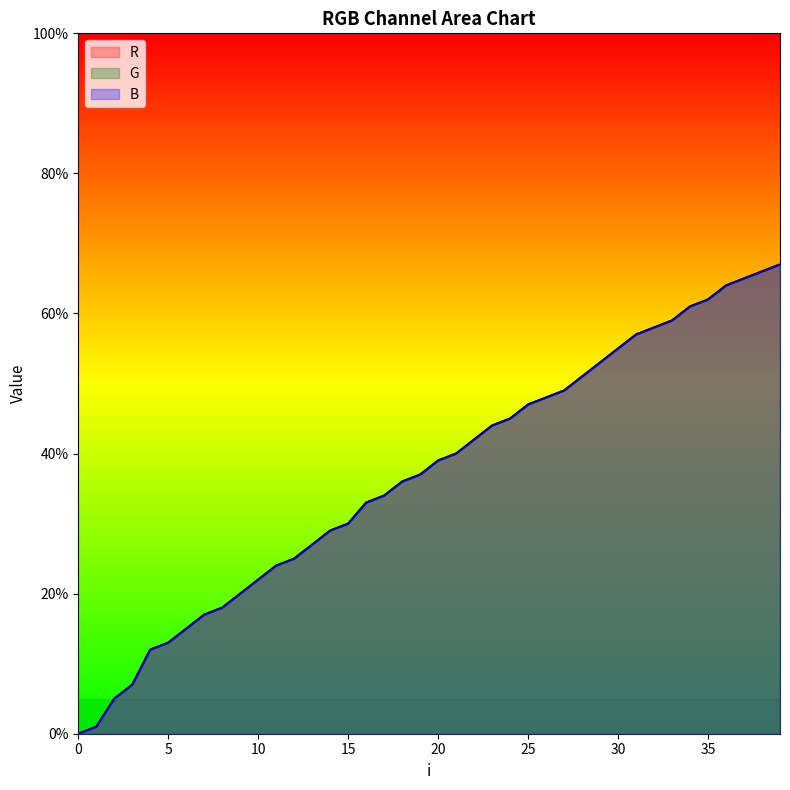

Reading left to right, what are all the values shown in this chart?

R: 0=0	1=1	2=5	3=7	4=12	5=13	6=15	7=17	8=18	9=20	10=22	11=24	12=25	13=27	14=29	15=30	16=33	17=34	18=36	19=37	20=39	21=40	22=42	23=44	24=45	25=47	26=48	27=49	28=51	29=53	30=55	31=57	32=58	33=59	34=61	35=62	36=64	37=65	38=66	39=67
G: 0=0	1=1	2=5	3=7	4=12	5=13	6=15	7=17	8=18	9=20	10=22	11=24	12=25	13=27	14=29	15=30	16=33	17=34	18=36	19=37	20=39	21=40	22=42	23=44	24=45	25=47	26=48	27=49	28=51	29=53	30=55	31=57	32=58	33=59	34=61	35=62	36=64	37=65	38=66	39=67
B: 0=0	1=1	2=5	3=7	4=12	5=13	6=15	7=17	8=18	9=20	10=22	11=24	12=25	13=27	14=29	15=30	16=33	17=34	18=36	19=37	20=39	21=40	22=42	23=44	24=45	25=47	26=48	27=49	28=51	29=53	30=55	31=57	32=58	33=59	34=61	35=62	36=64	37=65	38=66	39=67